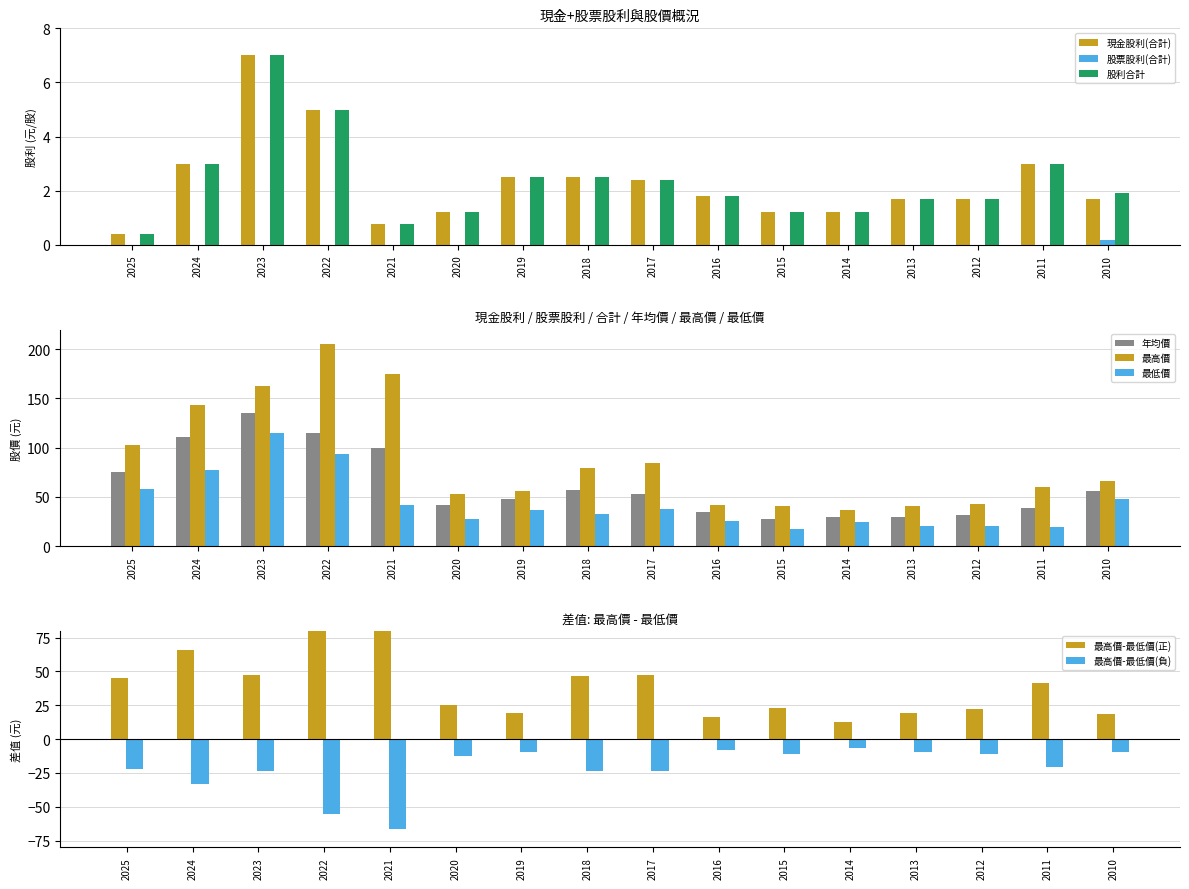

Reading left to right, transcribe all the data shown in this chart.

現金股利(合計): 2025=0.4	2024=3.0	2023=7.0	2022=5.0	2021=0.8	2020=1.2	2019=2.5	2018=2.5	2017=2.4	2016=1.8	2015=1.2	2014=1.2	2013=1.7	2012=1.7	2011=3.0	2010=1.7
股票股利(合計): 2025=0.0	2024=0.0	2023=0.0	2022=0.0	2021=0.0	2020=0.0	2019=0.0	2018=0.0	2017=0.0	2016=0.0	2015=0.0	2014=0.0	2013=0.0	2012=0.0	2011=0.0	2010=0.2
股利合計: 2025=0.4	2024=3.0	2023=7.0	2022=5.0	2021=0.8	2020=1.2	2019=2.5	2018=2.5	2017=2.4	2016=1.8	2015=1.2	2014=1.2	2013=1.7	2012=1.7	2011=3.0	2010=1.9
年均價: 2025=75.4	2024=111.0	2023=135.0	2022=115.0	2021=99.5	2020=41.7	2019=48.0	2018=56.7	2017=52.9	2016=34.2	2015=27.5	2014=30.1	2013=29.8	2012=31.7	2011=38.5	2010=56.5
最高價: 2025=103.0	2024=143.5	2023=162.5	2022=205.0	2021=175.0	2020=52.5	2019=55.8	2018=79.2	2017=84.7	2016=42.0	2015=40.4	2014=36.8	2013=40.3	2012=42.5	2011=60.1	2010=66.5
最低價: 2025=58.1	2024=77.5	2023=115.0	2022=94.1	2021=41.7	2020=27.2	2019=36.8	2018=32.8	2017=37.7	2016=25.4	2015=17.7	2014=24.1	2013=20.9	2012=20.3	2011=19.0	2010=48.0